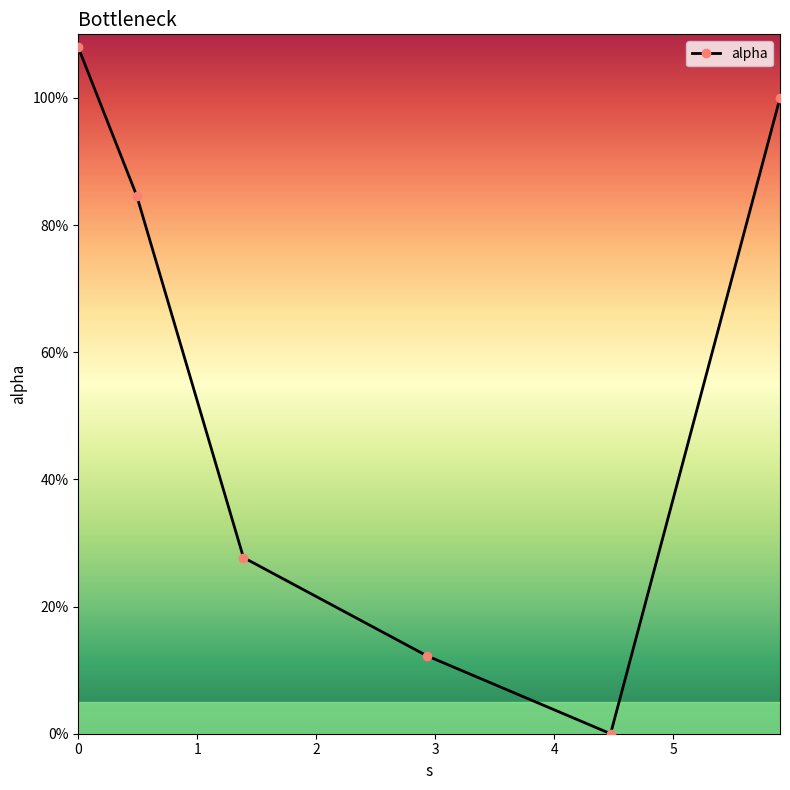

How many data points does each series have?

6